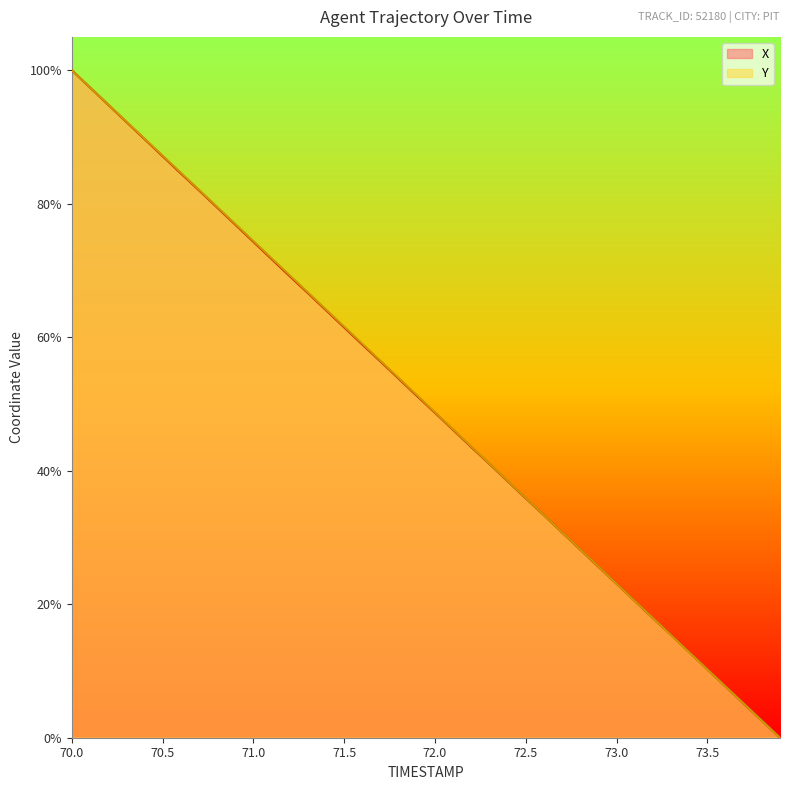

True or false: Y and X cross at least once.

True